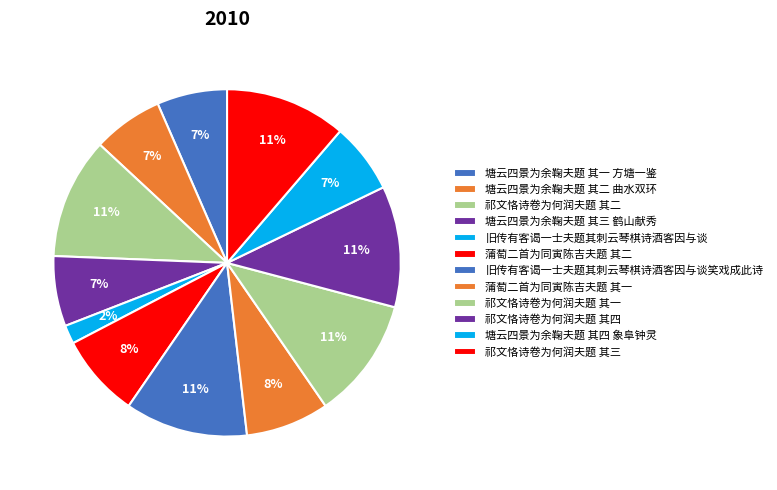

How many segments does this pie chart have?

12